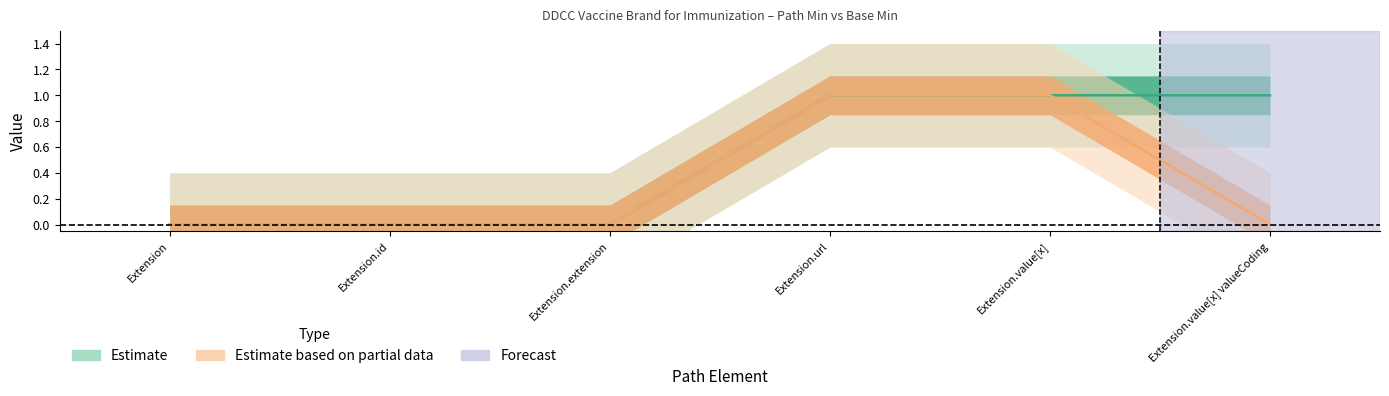

How many series are shown in this chart?

2